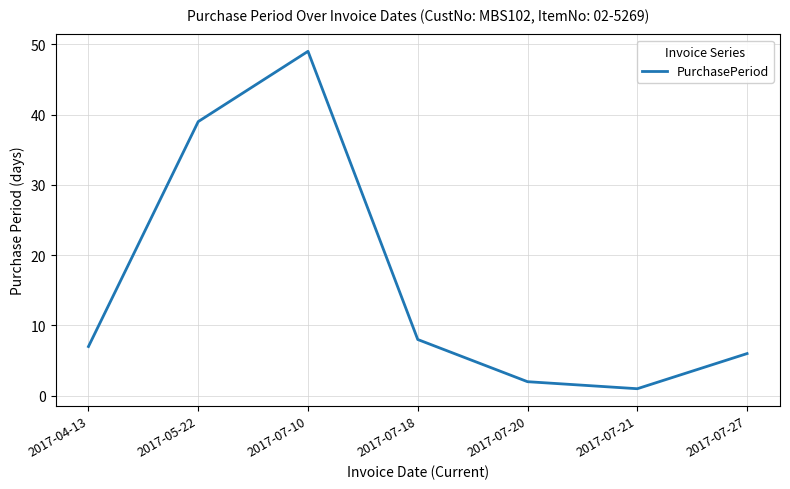

Count the number of data series in this chart.

1